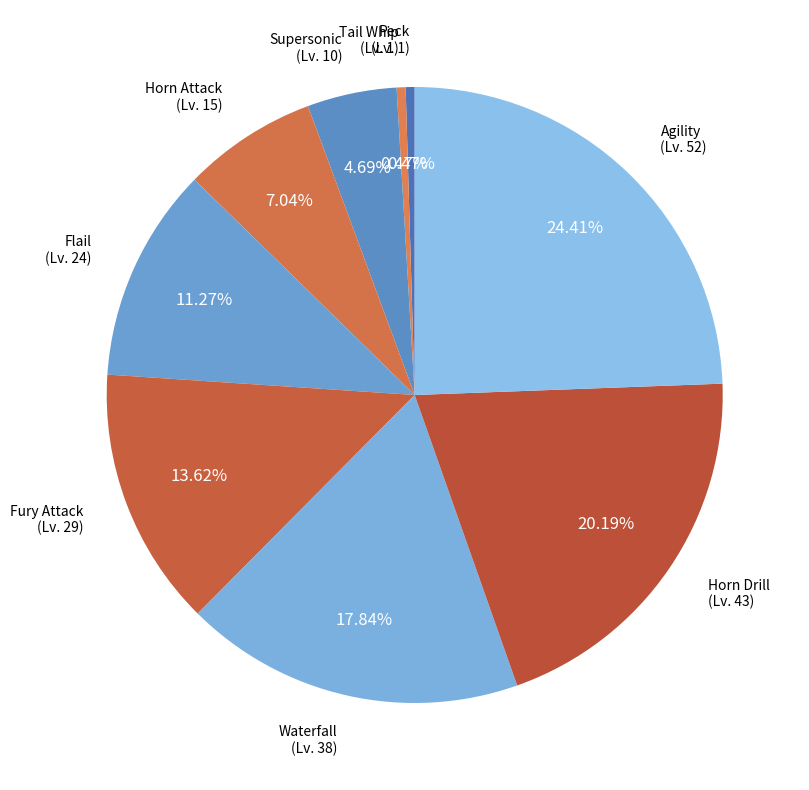

How many segments does this pie chart have?

9